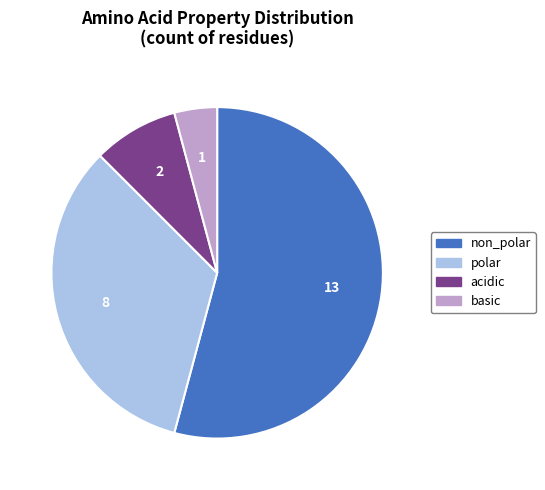

Which category has the biggest portion of the pie?

non_polar